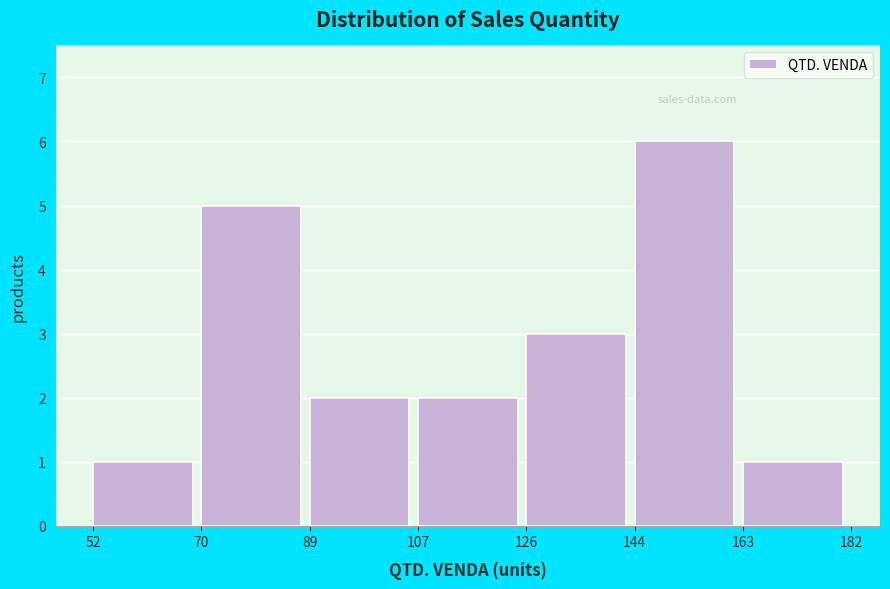

Which range on the x-axis has the tallest bar?

144 to 163